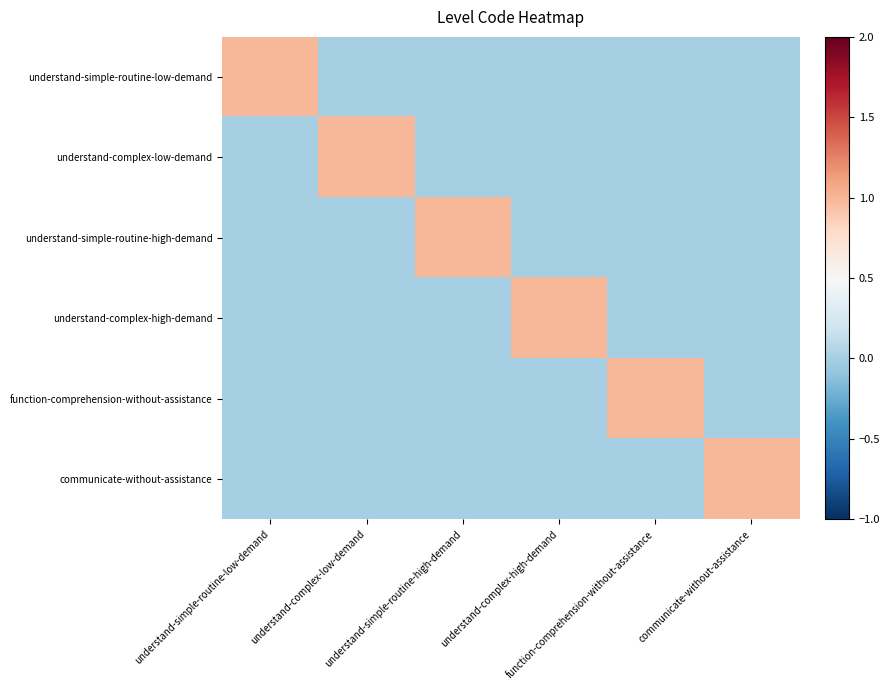

Which series has the largest total across all categories?

understand-simple-routine-low-demand